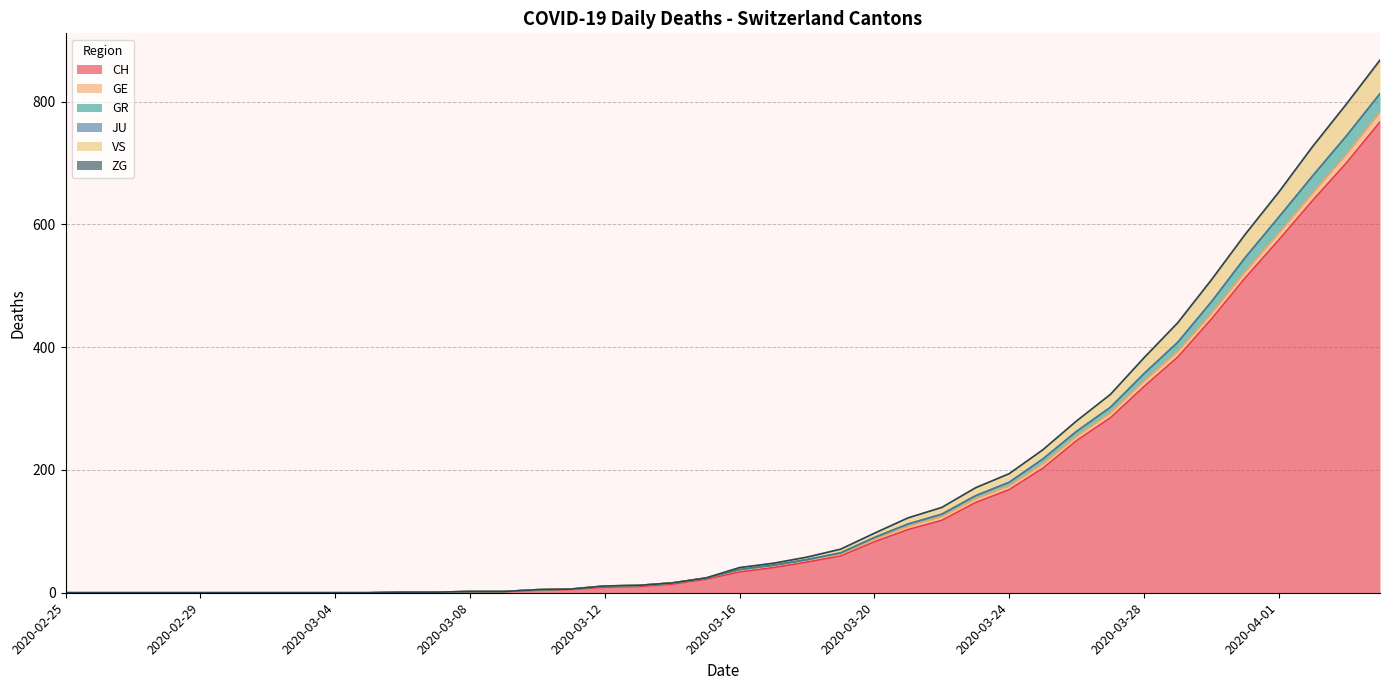

True or false: CH has more than 0 interior local peaks.

False